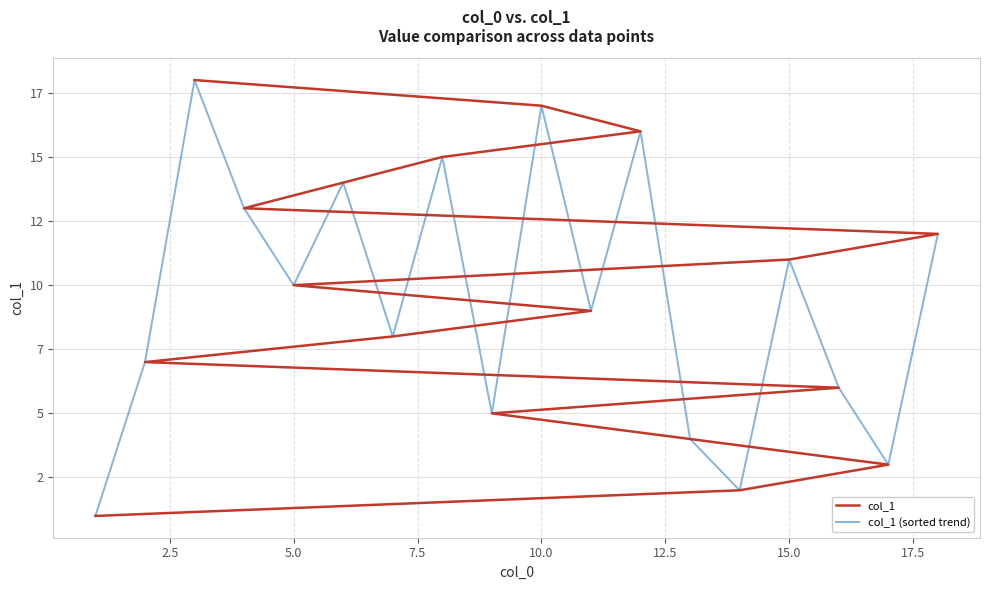

What is the difference between the maximum and second lowest values in the col_1 series?

16